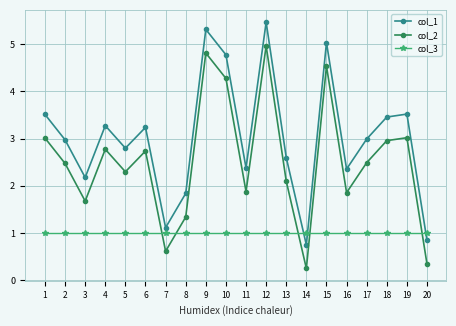

Is it true that col_1 equals 3.5 at 19?

True